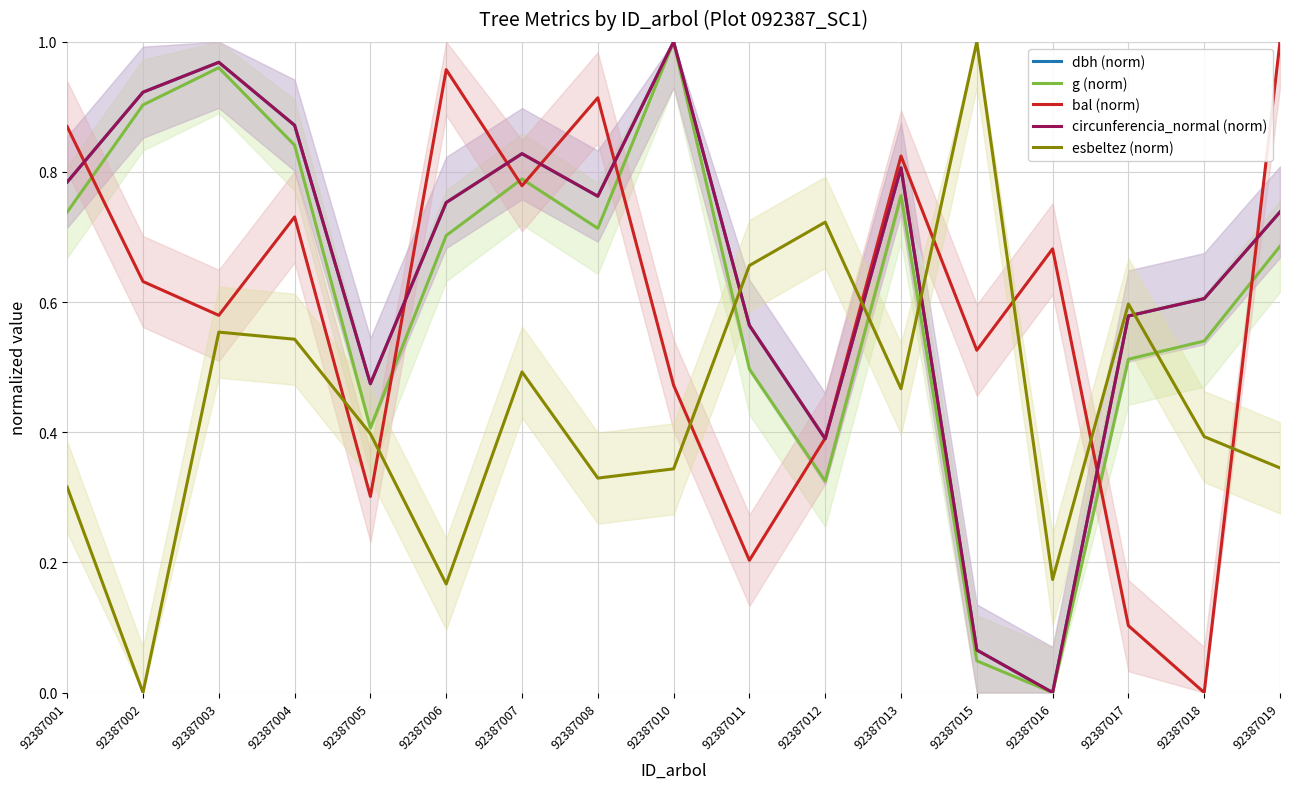

True or false: circunferencia_normal (norm) and bal (norm) cross at least once.

True